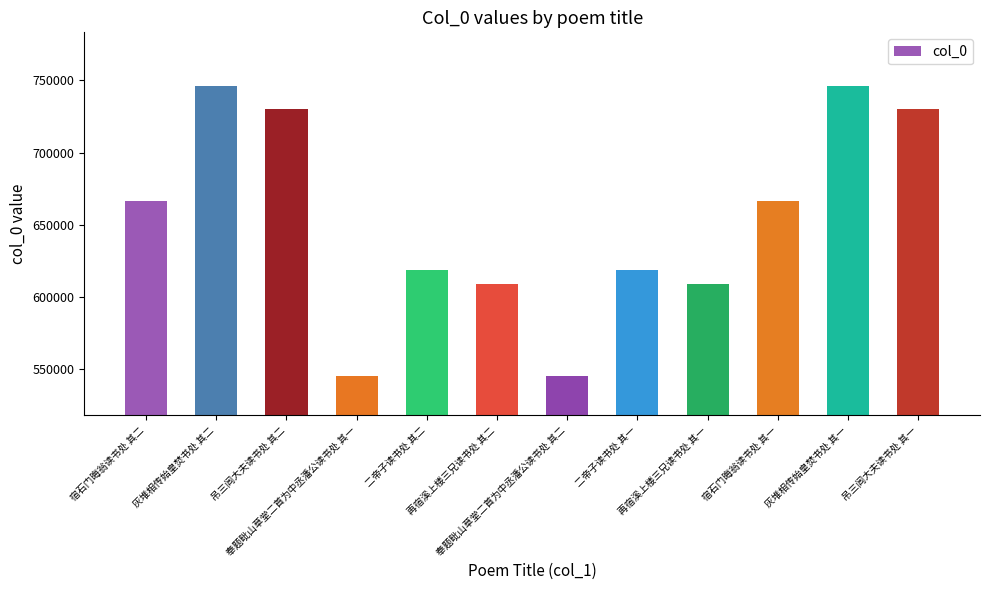

What is the difference between the maximum and second lowest values?

201025